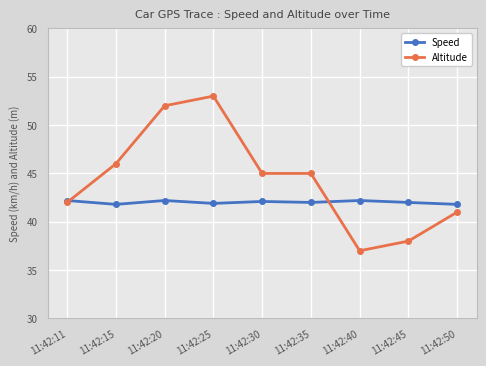

What is the difference between the second highest and minimum values in the Altitude series?

15.0